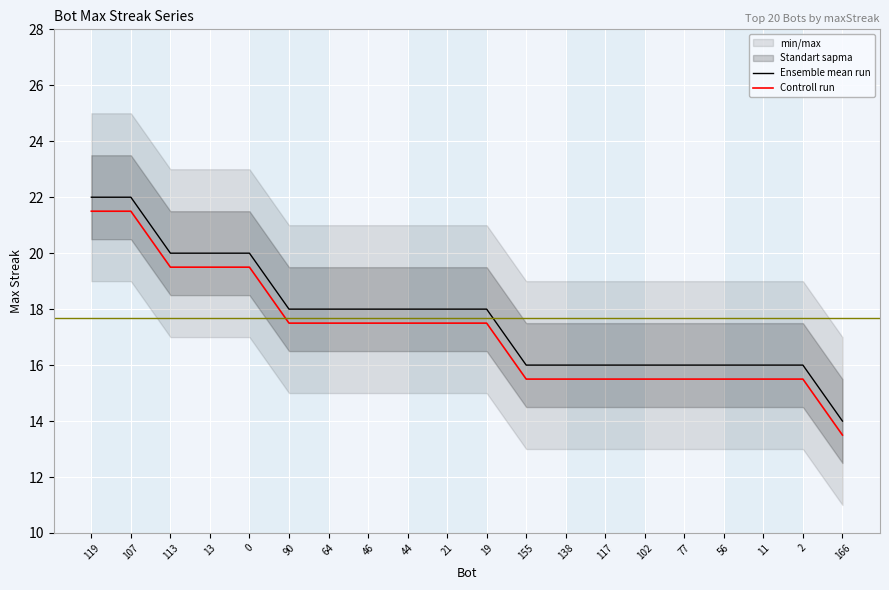

How many lines are shown in the chart?

2